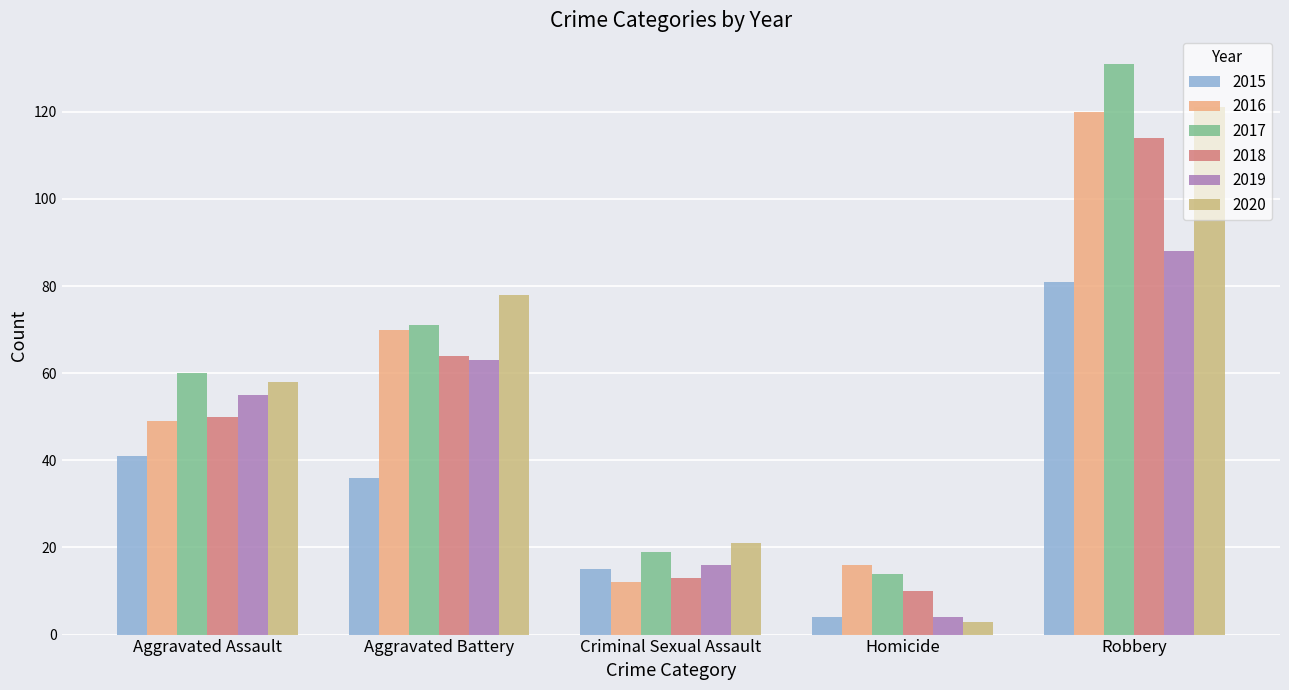

Reading left to right, list all the values displayed in this chart.

2015: 41	36	15	4	81
2016: 49	70	12	16	120
2017: 60	71	19	14	131
2018: 50	64	13	10	114
2019: 55	63	16	4	88
2020: 58	78	21	3	121